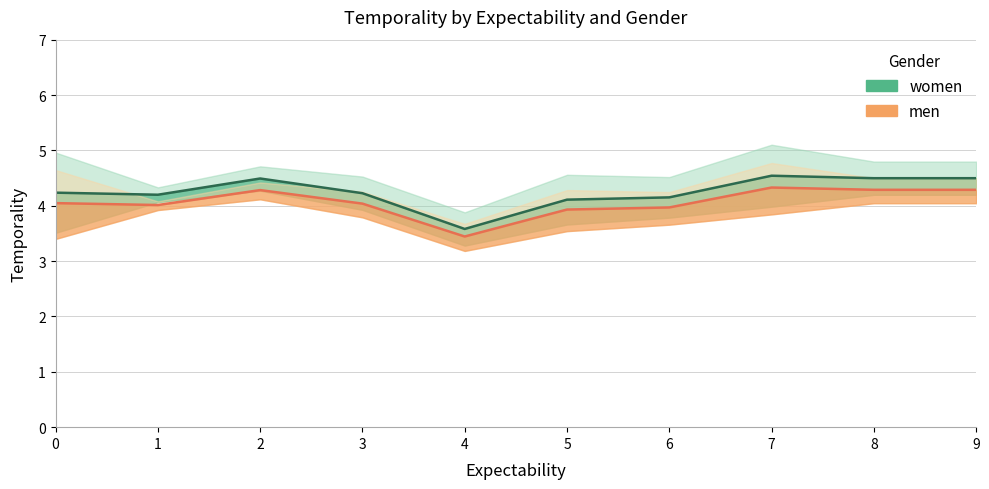

The value of women at 3 is 4.2. True or false?

True